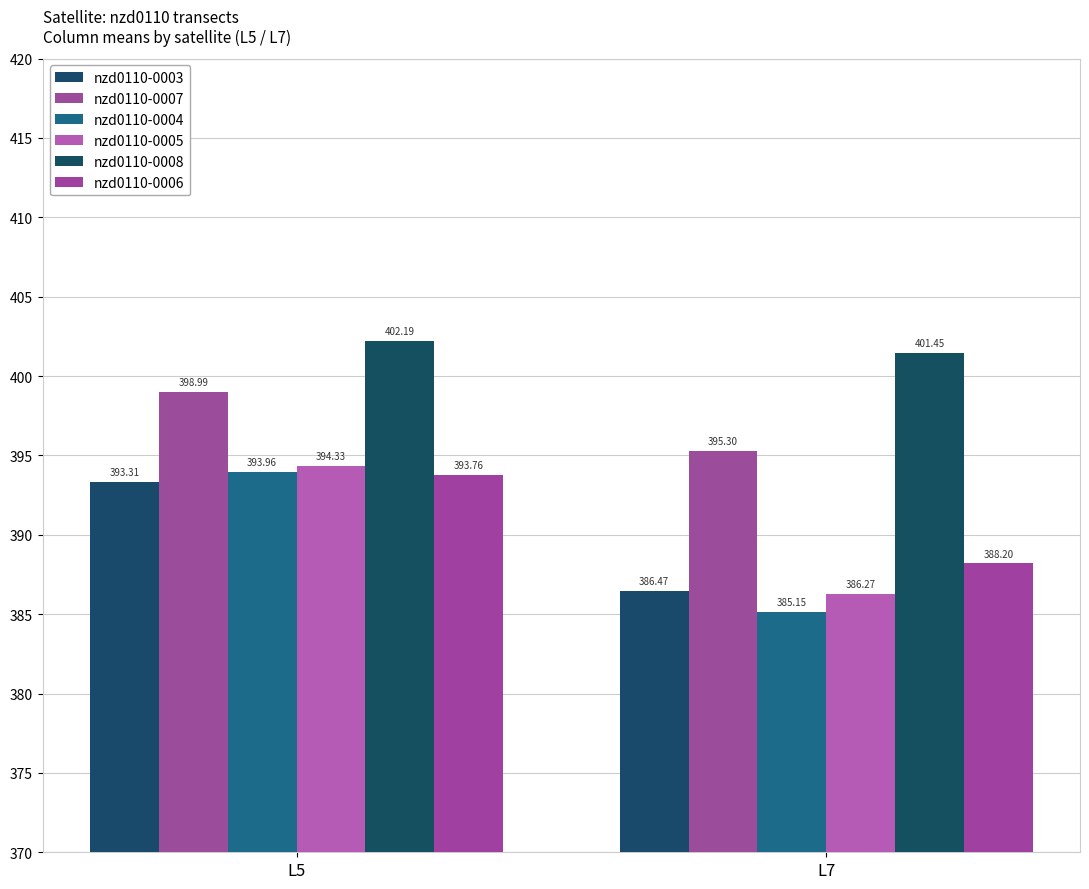

Rank the series at L7 from highest to lowest value.

nzd0110-0008, nzd0110-0007, nzd0110-0006, nzd0110-0003, nzd0110-0005, nzd0110-0004